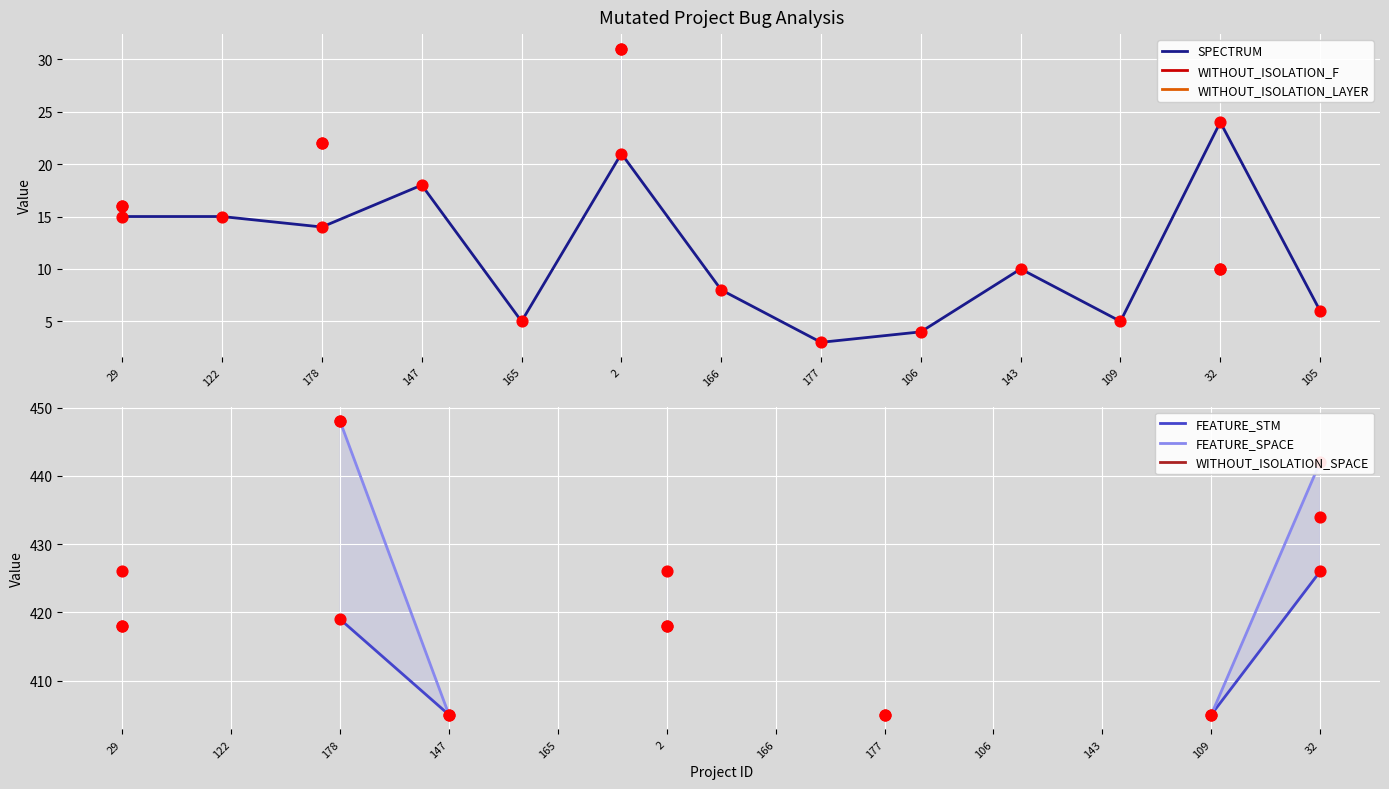

At how many categories does at least one series exceed 282?

7